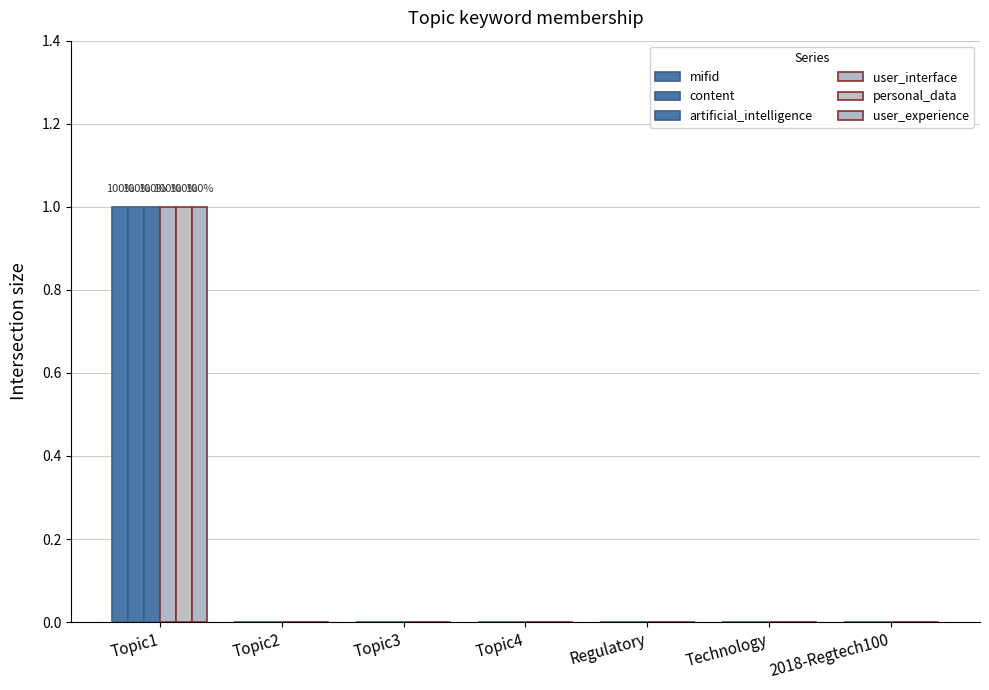

Reading left to right, extract all data points from this chart.

mifid: Topic1=1	Topic2=0	Topic3=0	Topic4=0	Regulatory=0	Technology=0	2018-Regtech100=0
content: Topic1=1	Topic2=0	Topic3=0	Topic4=0	Regulatory=0	Technology=0	2018-Regtech100=0
artificial_intelligence: Topic1=1	Topic2=0	Topic3=0	Topic4=0	Regulatory=0	Technology=0	2018-Regtech100=0
user_interface: Topic1=1	Topic2=0	Topic3=0	Topic4=0	Regulatory=0	Technology=0	2018-Regtech100=0
personal_data: Topic1=1	Topic2=0	Topic3=0	Topic4=0	Regulatory=0	Technology=0	2018-Regtech100=0
user_experience: Topic1=1	Topic2=0	Topic3=0	Topic4=0	Regulatory=0	Technology=0	2018-Regtech100=0